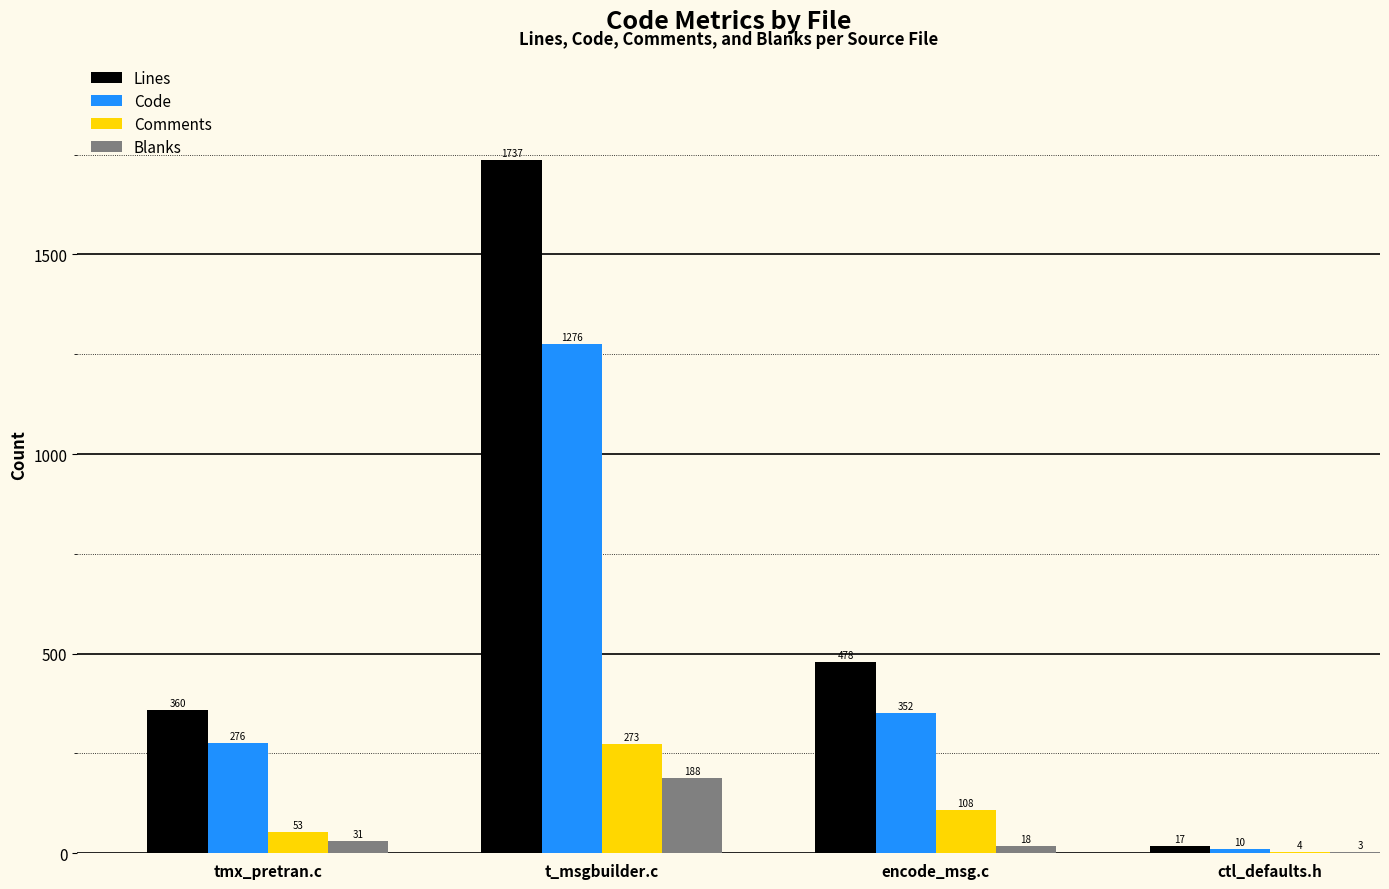

At which label is Lines closest to 877?

encode_msg.c